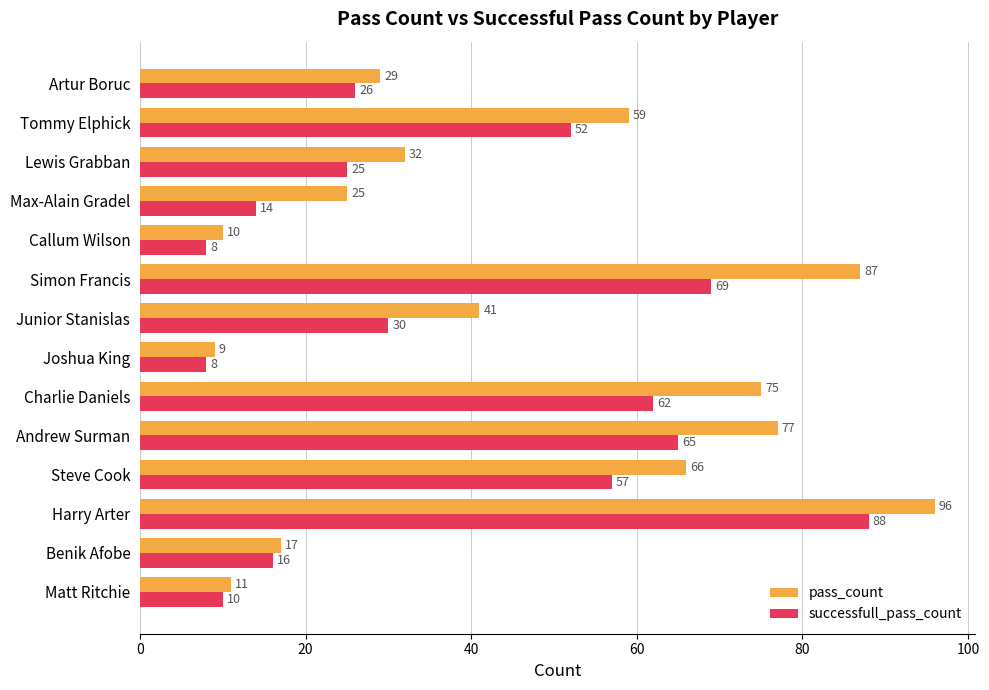

List the series in order of their peak value, highest first.

pass_count, successfull_pass_count